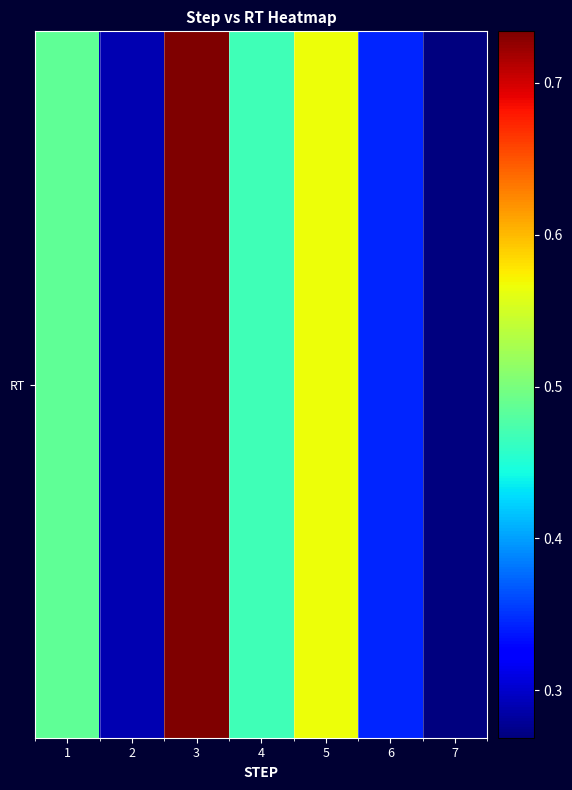

Reading left to right, what are all the values shown in this chart?

1=0.5	2=0.3	3=0.7	4=0.5	5=0.6	6=0.3	7=0.3